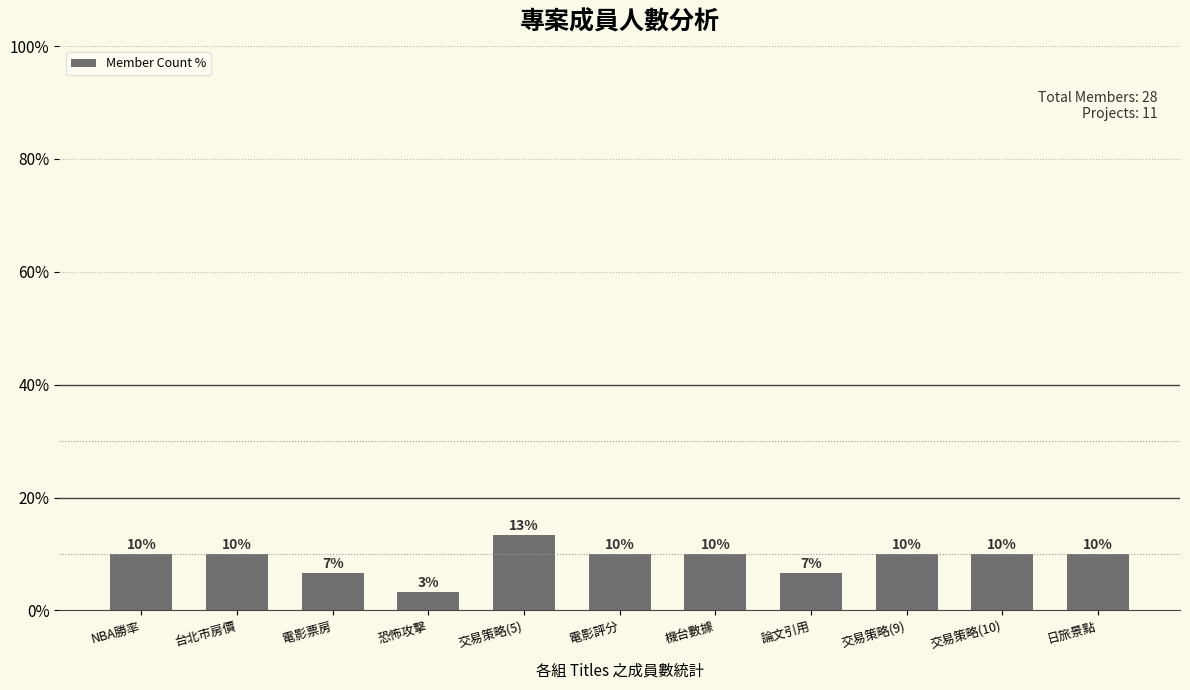

Which label corresponds to the smallest value in the chart?

恐怖攻擊